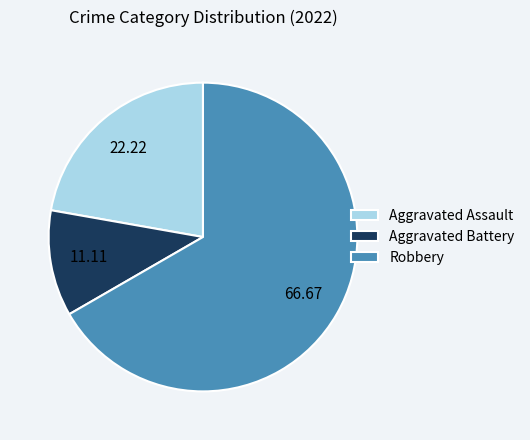

Between Robbery and Aggravated Battery, which is larger?

Robbery